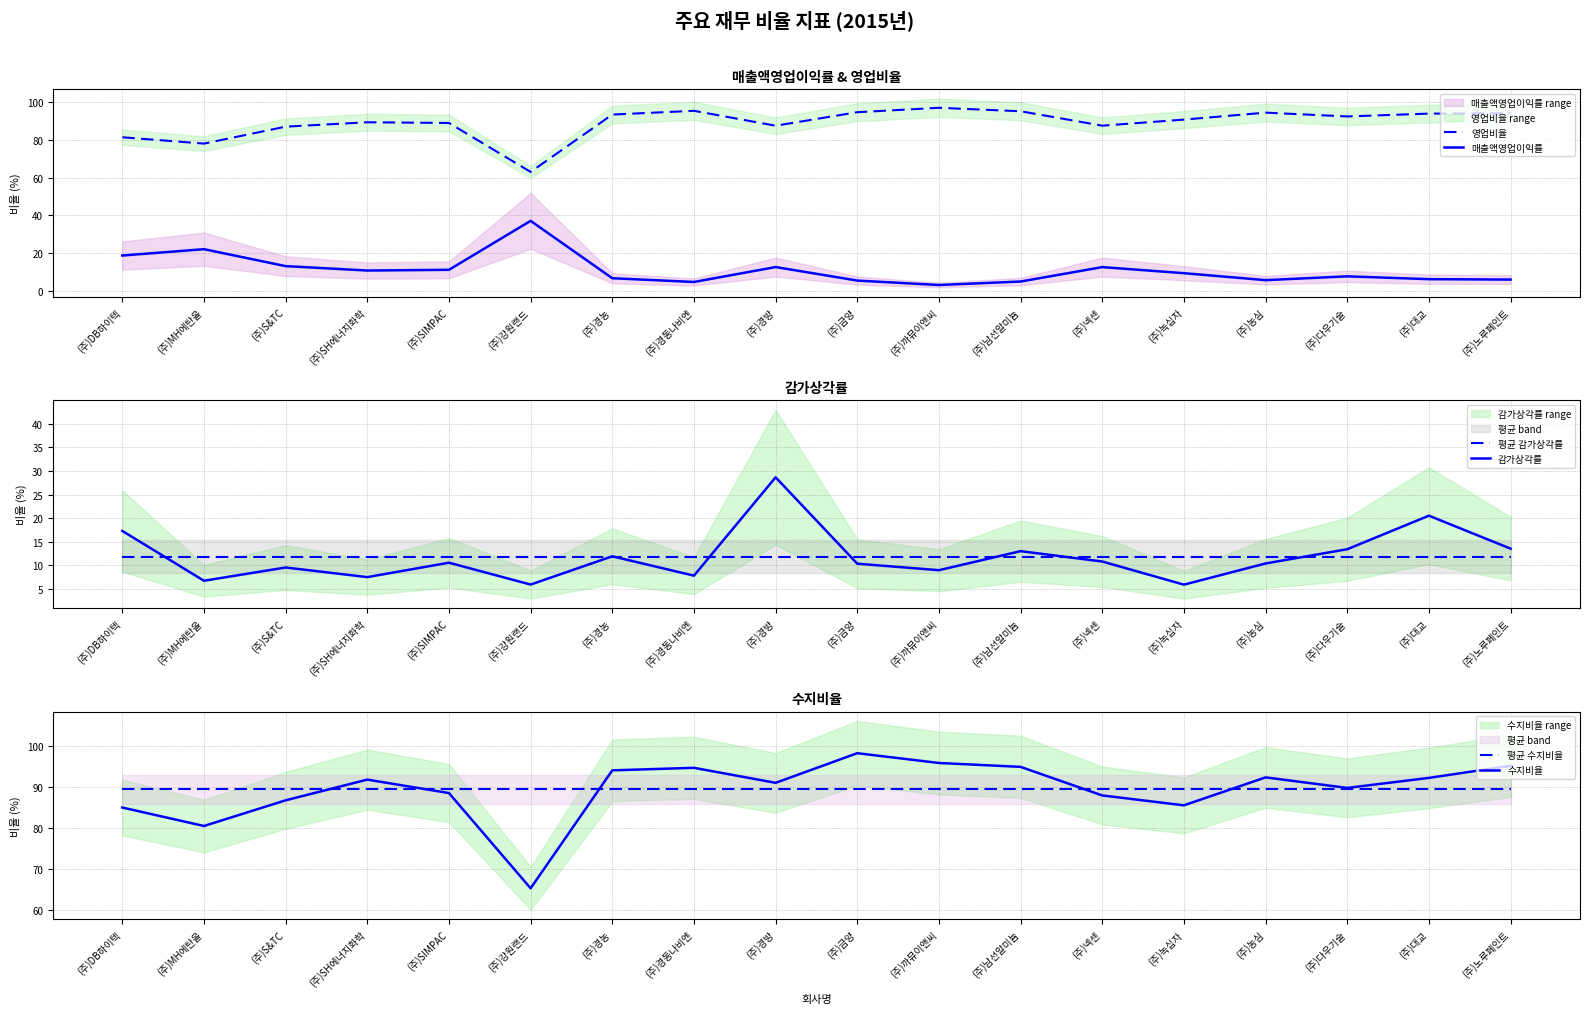

What are all the series names shown in the legend?

영업비율, 매출액영업이익률, 평균 감가상각률, 감가상각률, 평균 수지비율, 수지비율